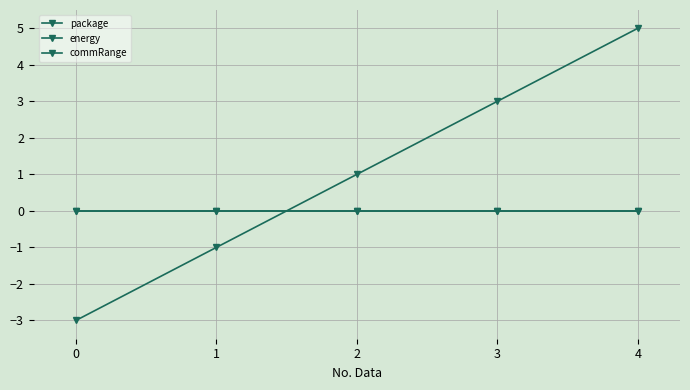

Is it true that package equals -1 at 0?

False